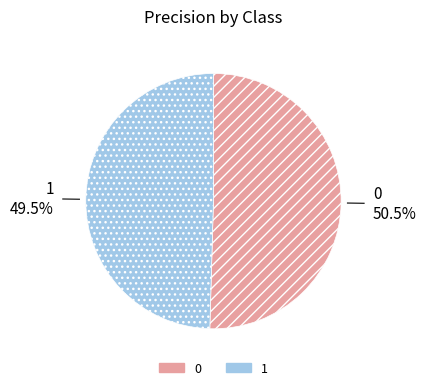

The 0 slice represents 45% of the pie. True or false?

False